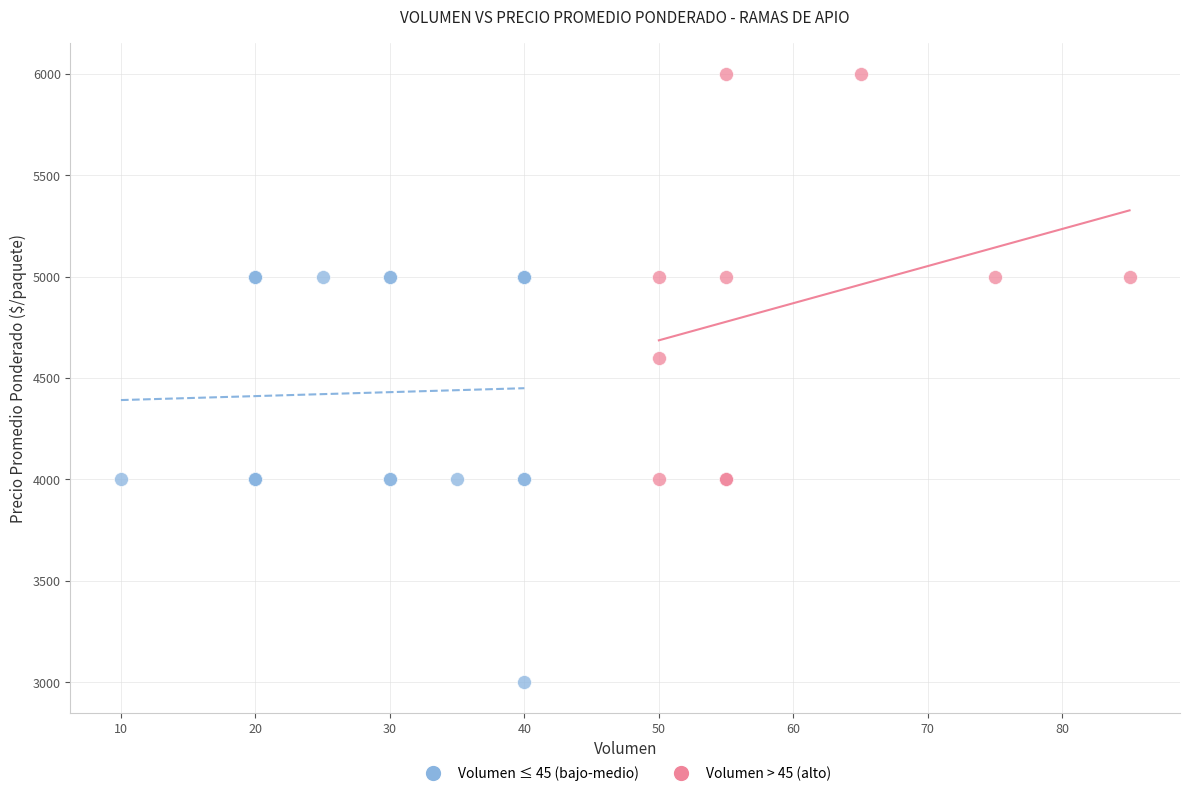

Which series reaches the minimum Y coordinate?

Volumen ≤ 45 (bajo-medio)